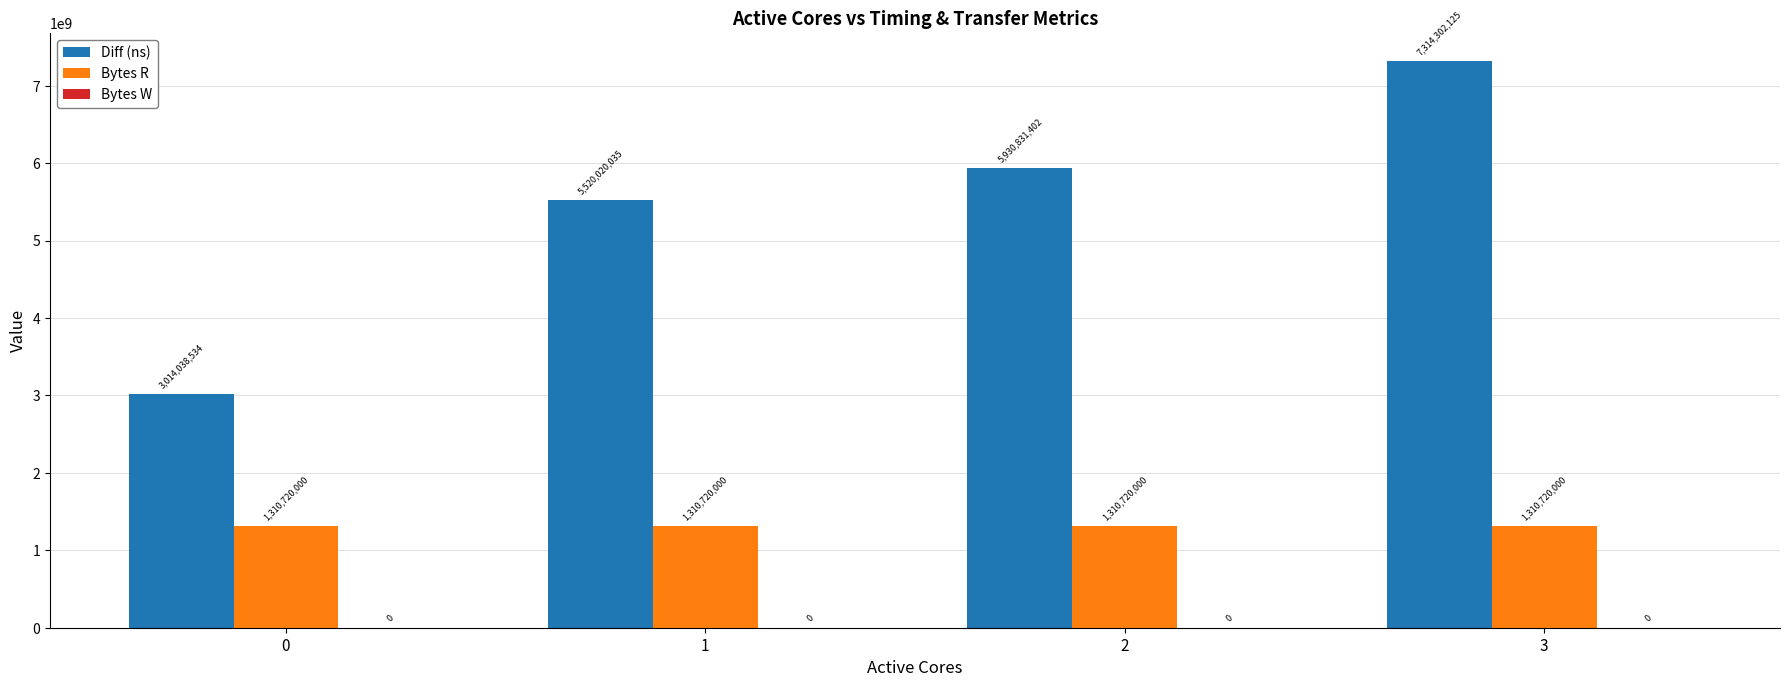

List the series in order of their peak value, highest first.

Diff (ns), Bytes R